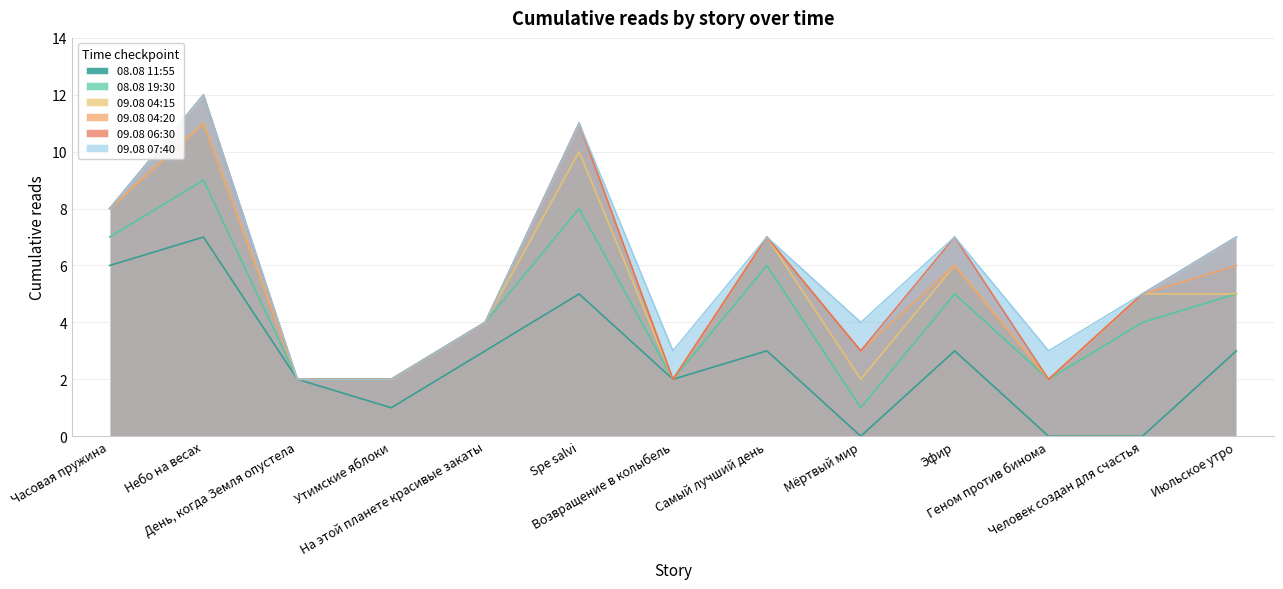

Does the chart have visible grid lines?

Yes